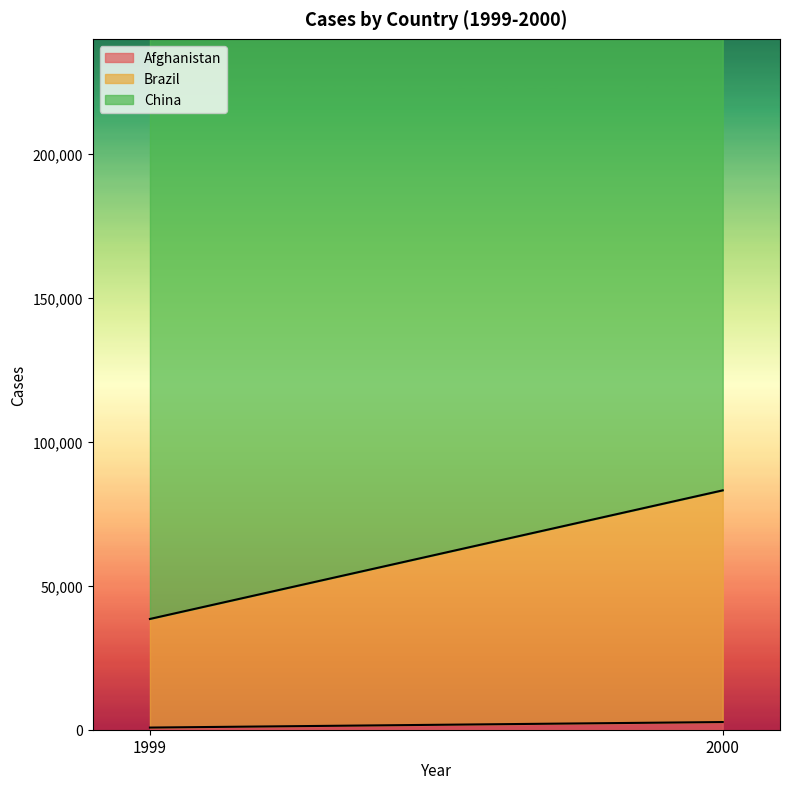

What is the total value across all series at 2000?

296920